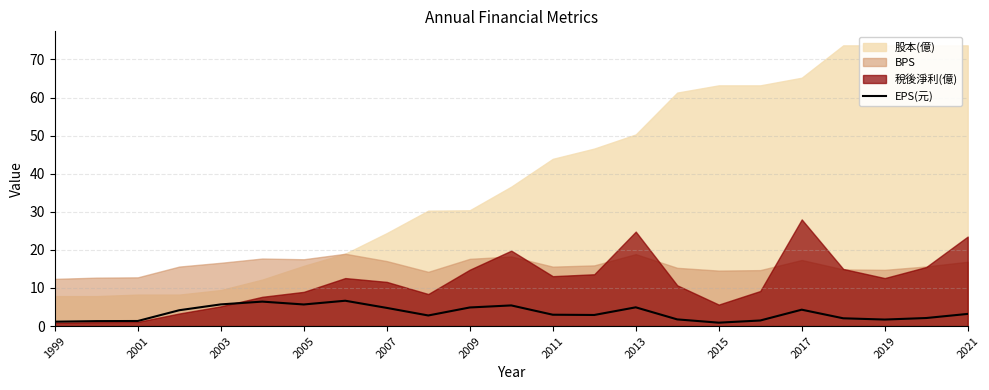

The value of EPS(元) at 2003 is 1.9. True or false?

False